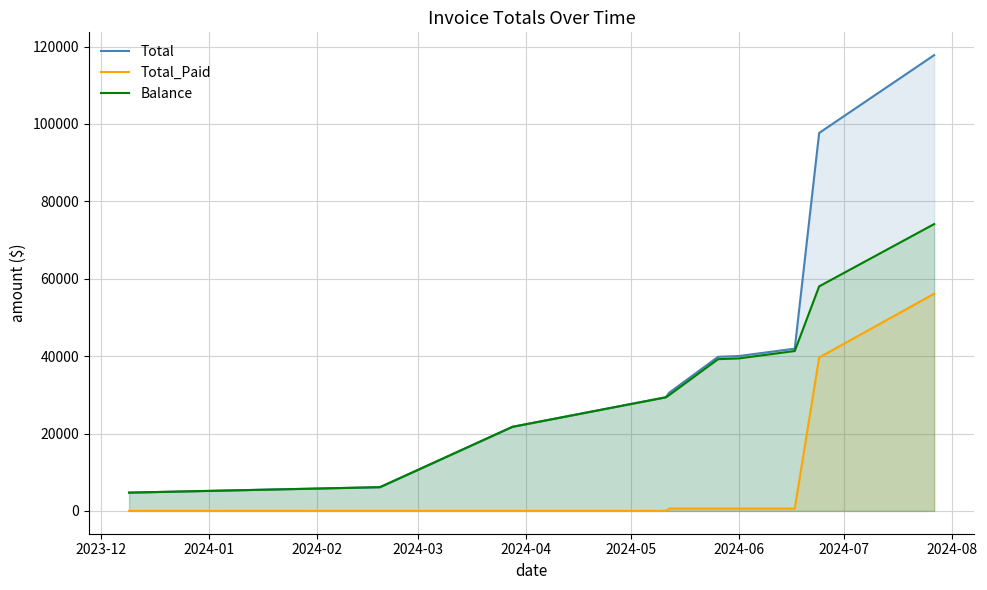

How many series are shown in this chart?

3